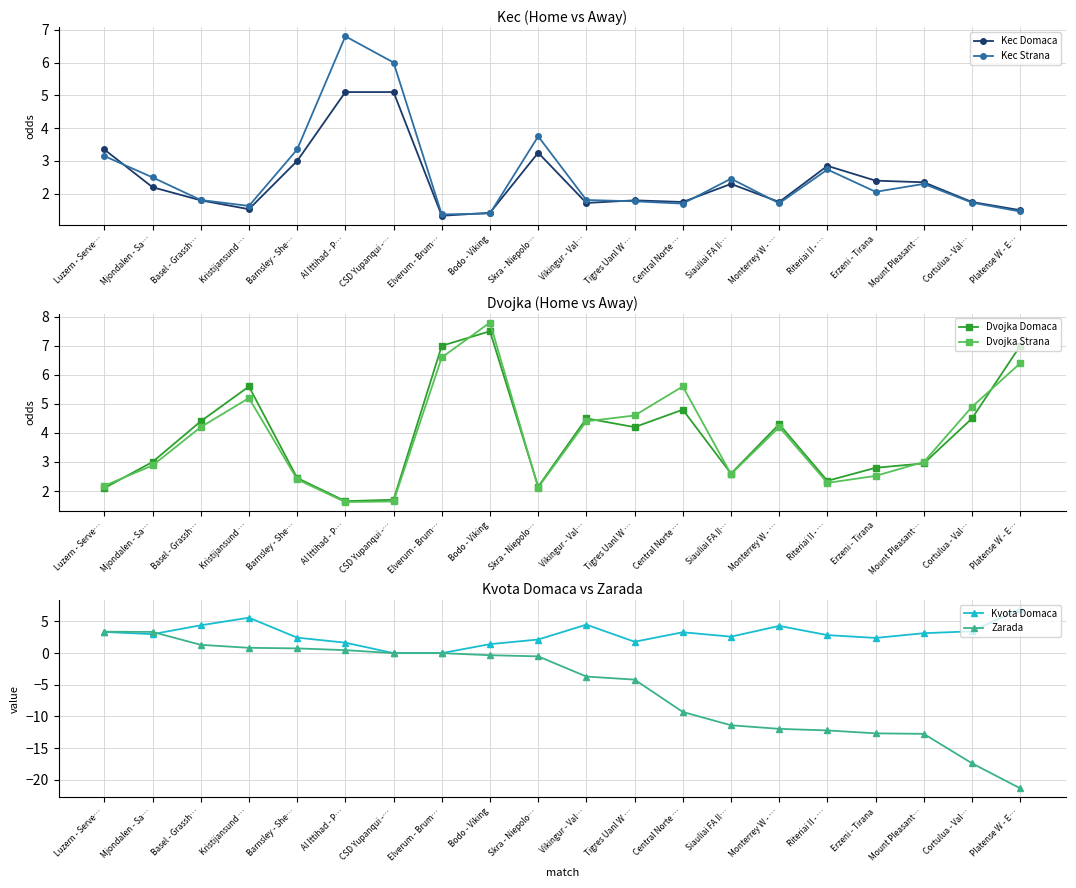

What is the difference between the maximum and second lowest values in the Kec Strana series?

5.4